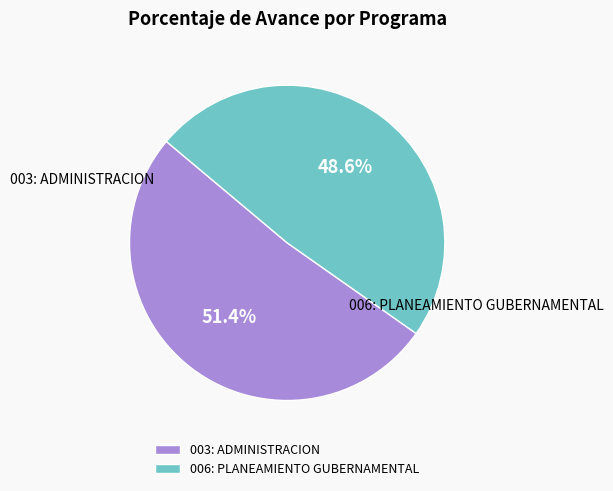

To the nearest percent, what percentage of the pie is 003: ADMINISTRACION?

51%